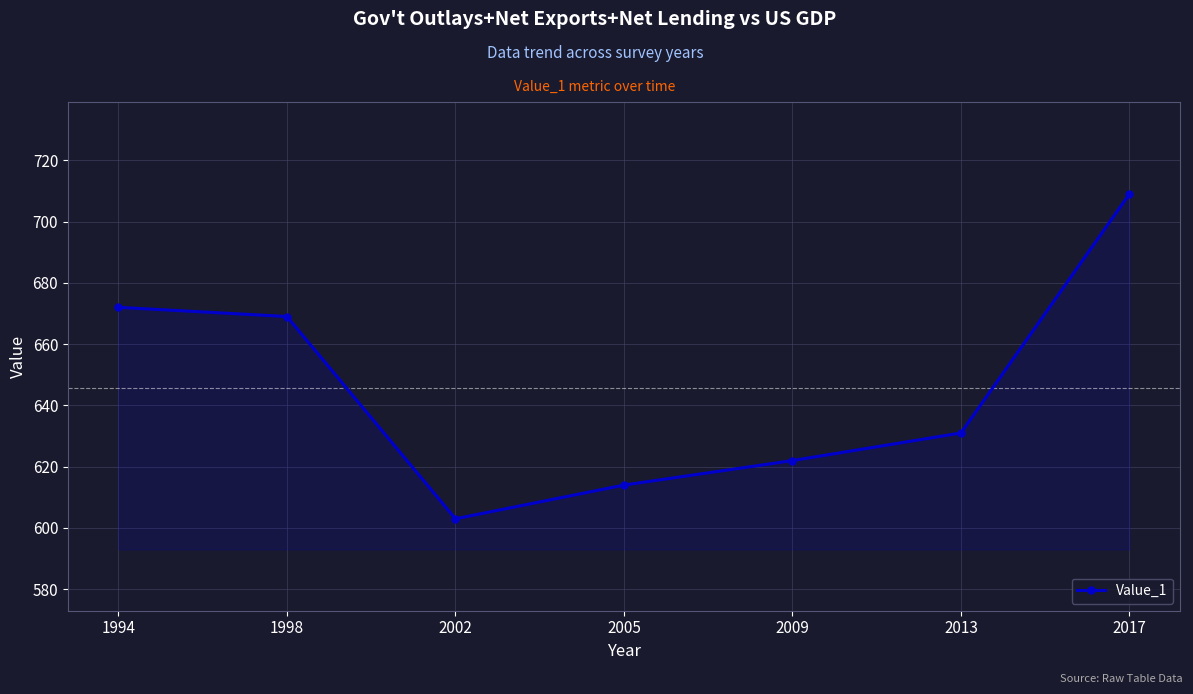

Reading left to right, what are all the values shown in this chart?

1994=672	1998=669	2002=603	2005=614	2009=622	2013=631	2017=709